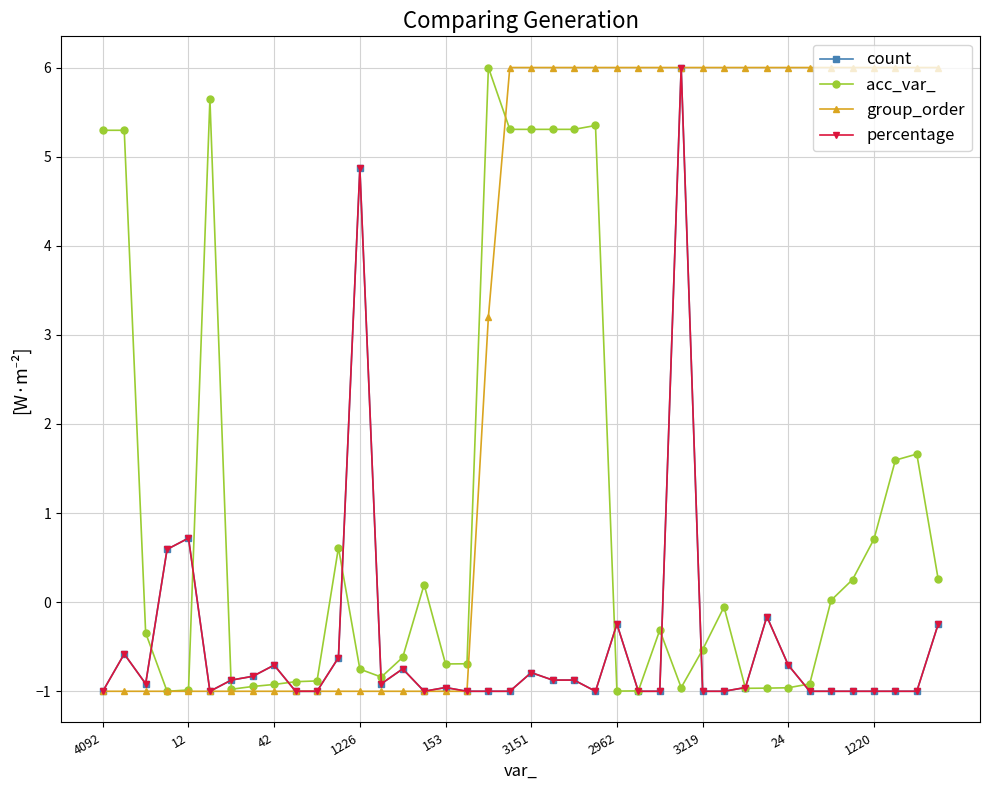

Which series has the largest total across all categories?

group_order